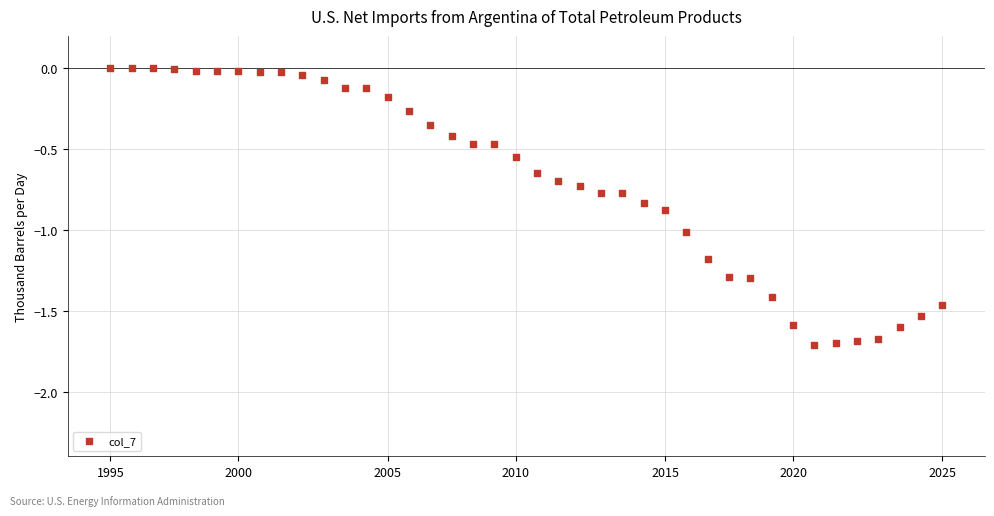

What is the range of Y values (max minus min)?

1.7